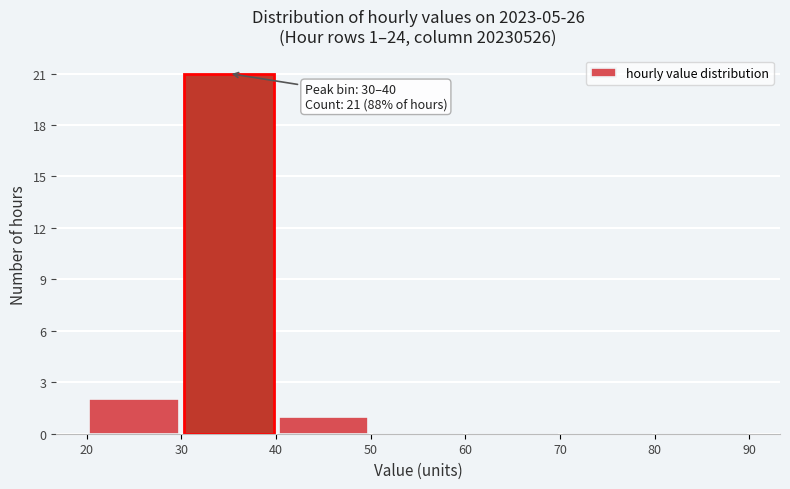

Which range on the x-axis has the tallest bar?

30 to 40